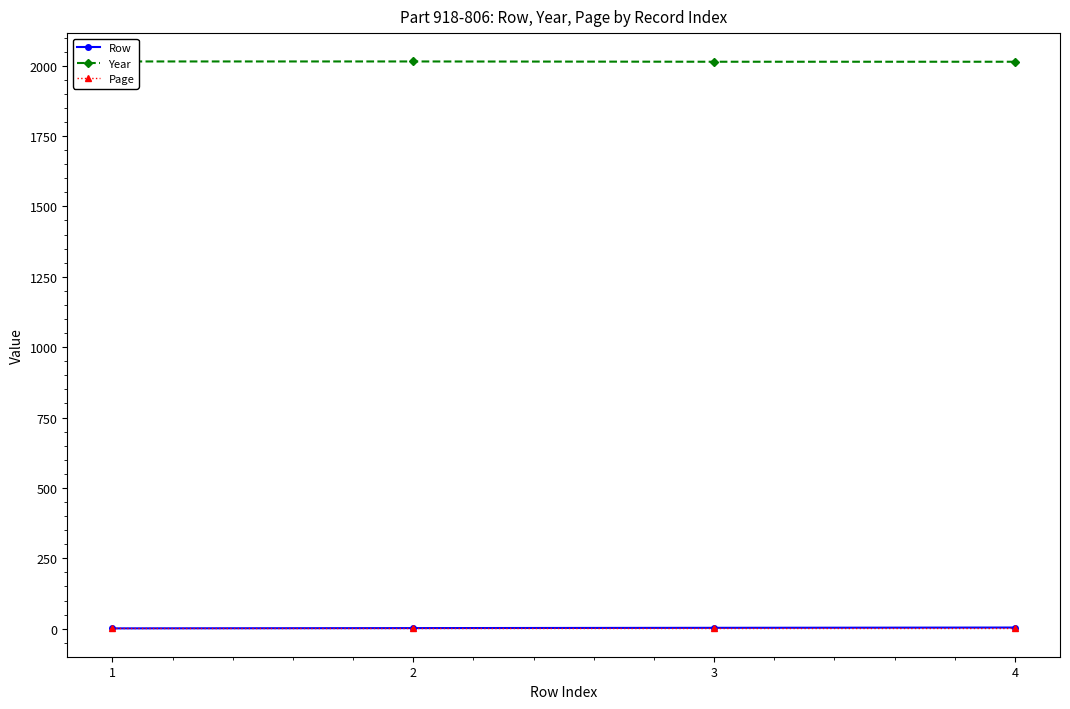

The value of Page at 2 is 1. True or false?

True